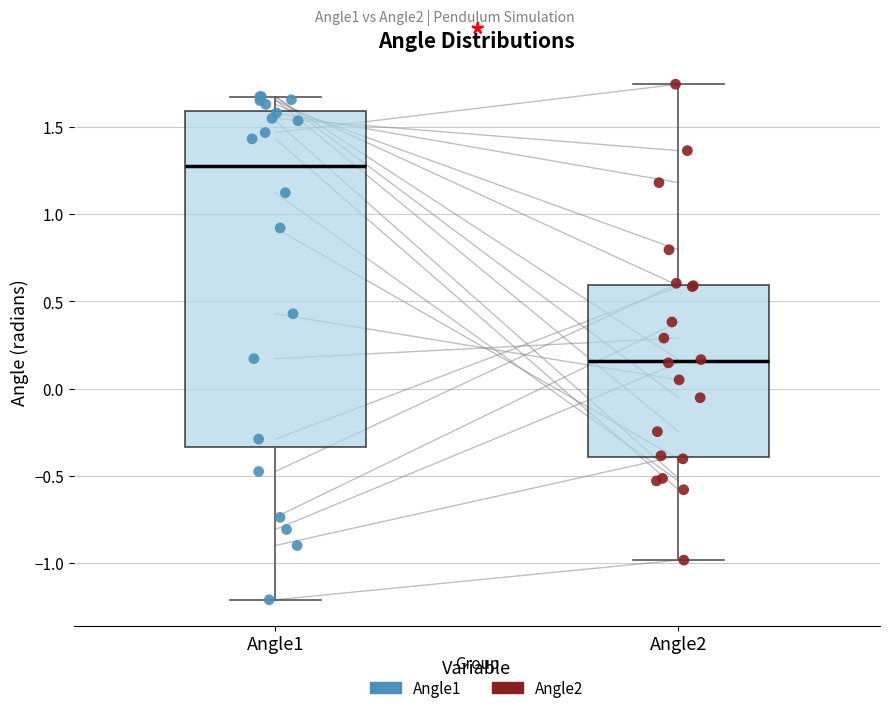

Which box has the highest median line?

Angle1